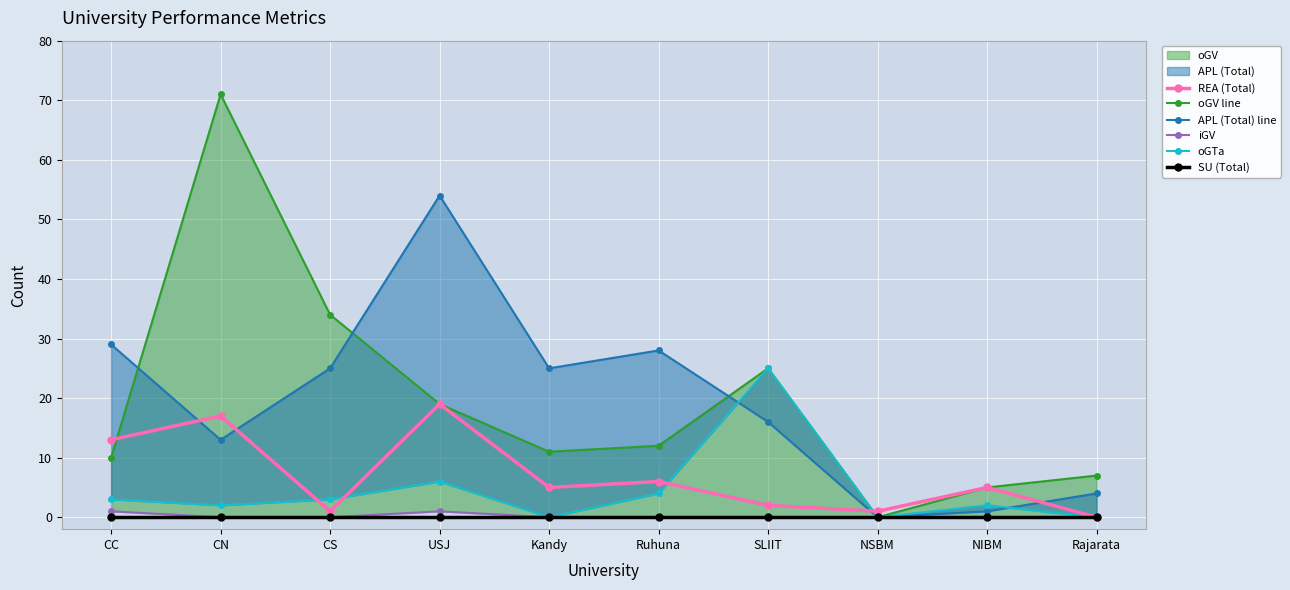

Reading left to right, transcribe all the data shown in this chart.

REA (Total): 13	17	1	19	5	6	2	1	5	0
oGV line: 10	71	34	19	11	12	25	0	5	7
APL (Total) line: 29	13	25	54	25	28	16	0	1	4
iGV: 1	0	0	1	0	0	0	0	0	0
oGTa: 3	2	3	6	0	4	25	0	2	0
SU (Total): 0	0	0	0	0	0	0	0	0	0